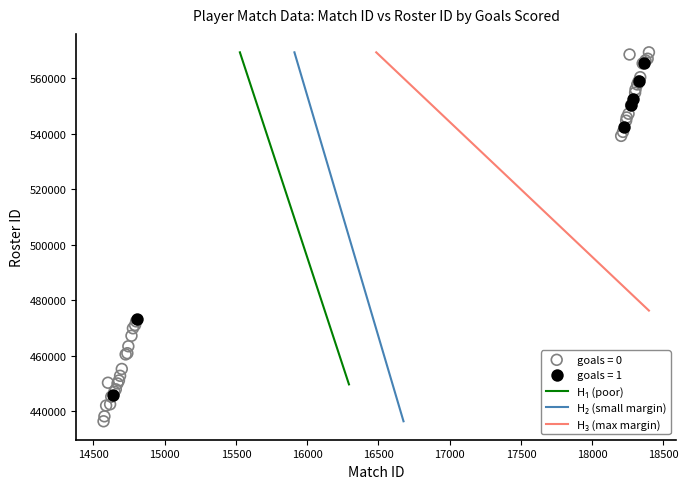

Which series contains the lowest Y value?

goals = 0